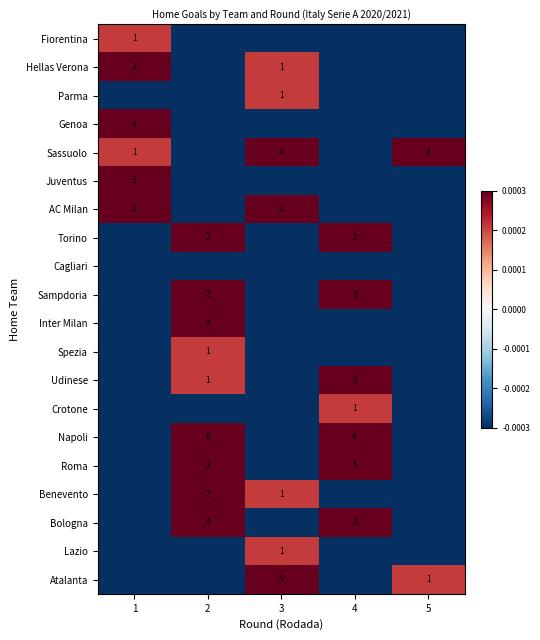

How many data points in Crotone are less than 0?

4